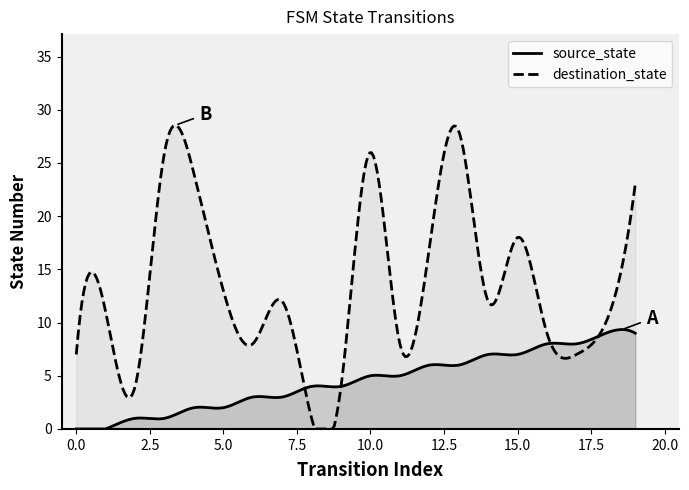

What is the total value across all series at 0?

7